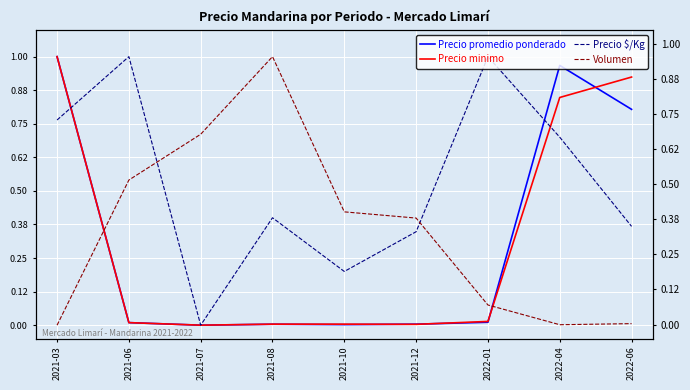

What are all the series names shown in the legend?

Precio promedio ponderado, Precio minimo, Precio $/Kg, Volumen